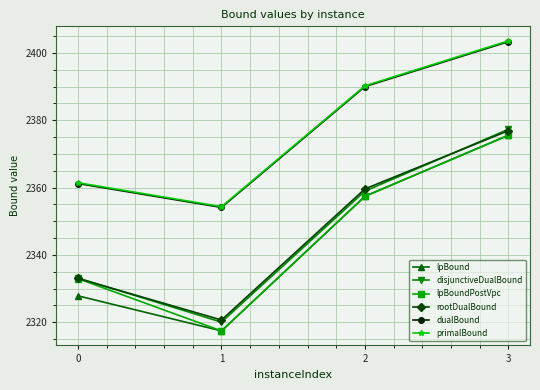

True or false: lpBound and dualBound cross at least once.

False